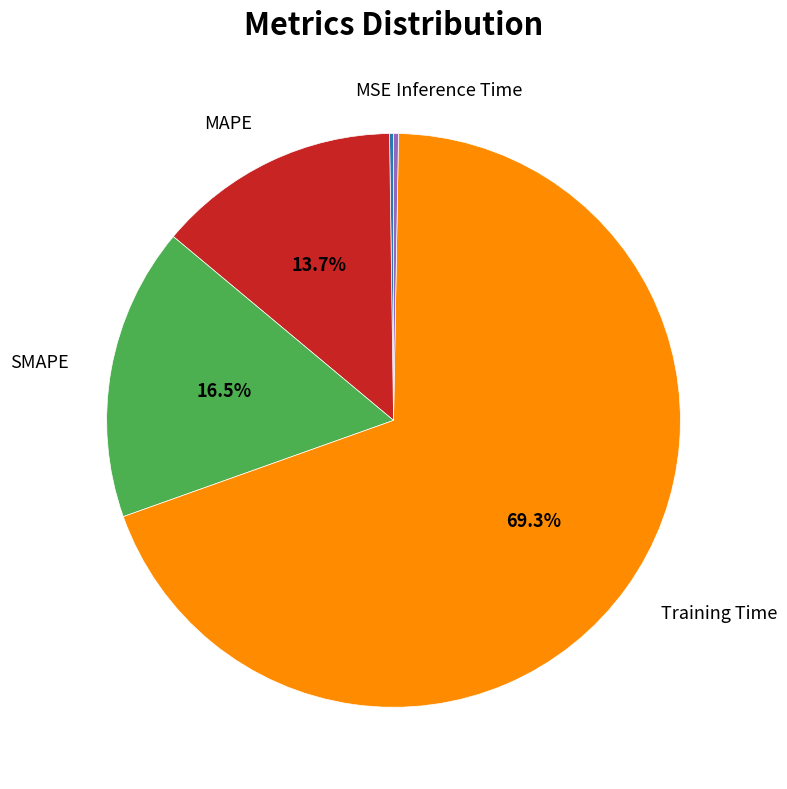

Does any single category account for the majority?

Yes